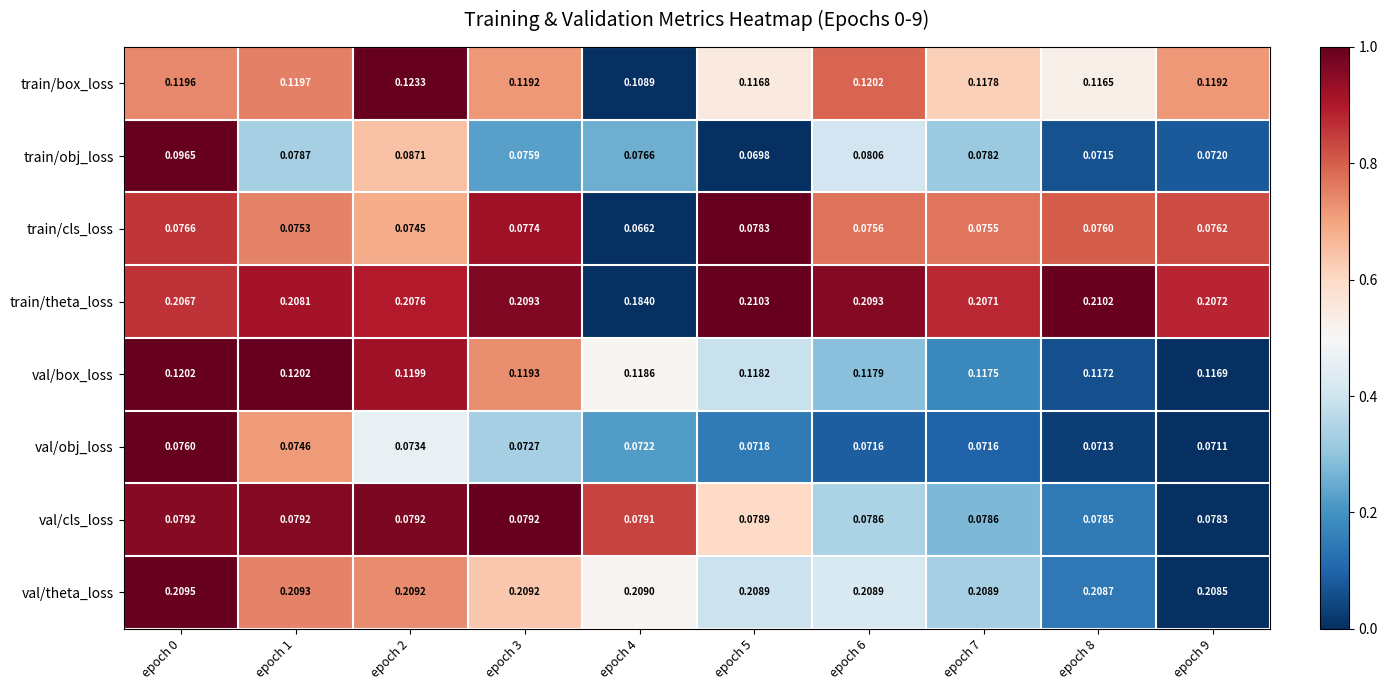

Which series changed the most between epoch 1 and epoch 8?

train/obj_loss